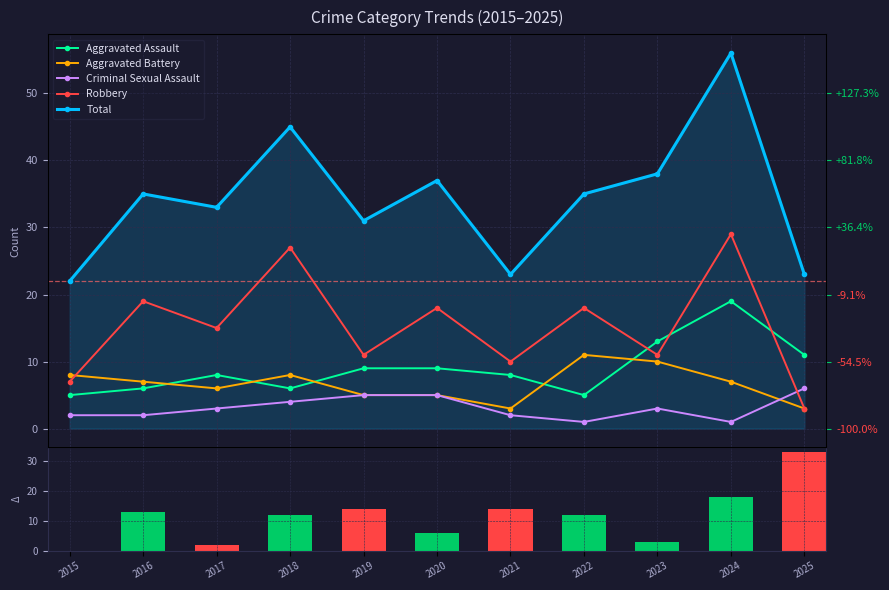

The value of YoY Change at 2020 is 6. True or false?

True